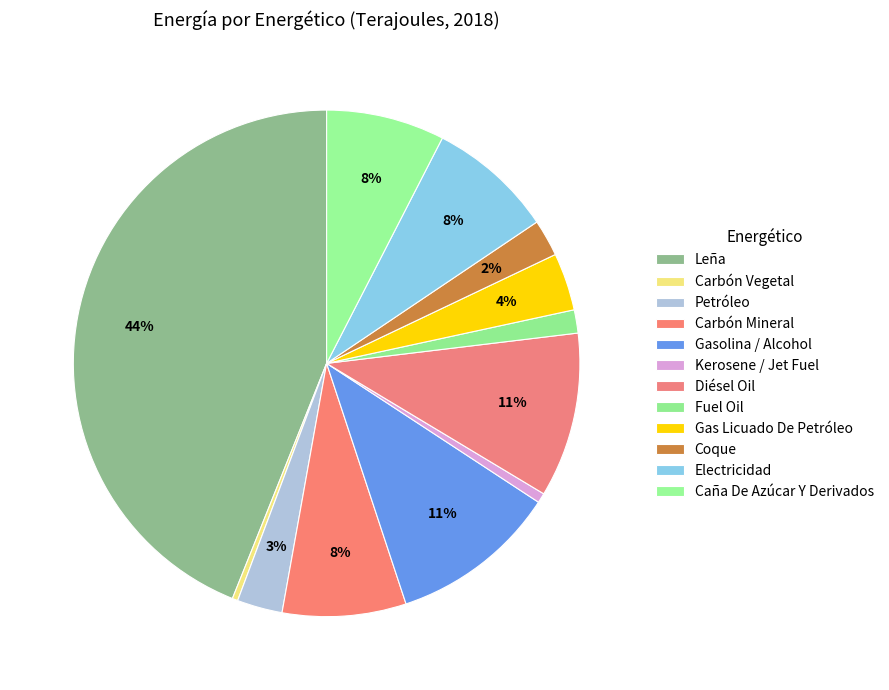

Does Gasolina / Alcohol account for over 50% of the chart?

No